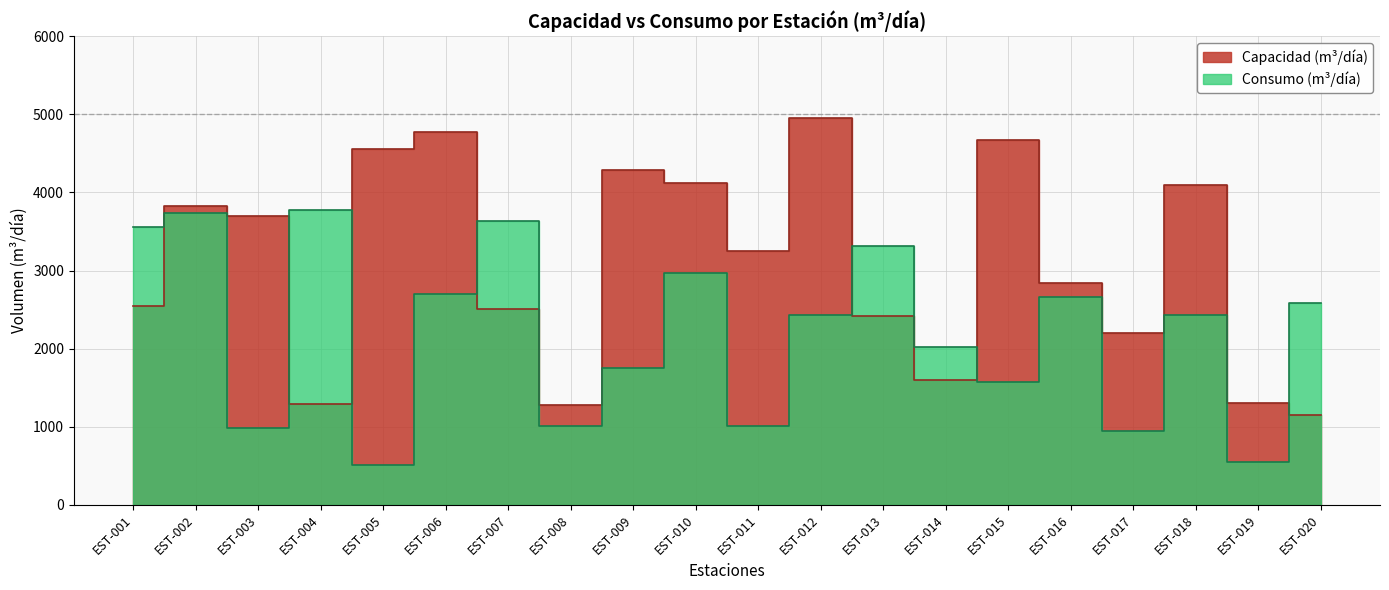

How many interior local valleys does the Capacidad (m³/día) series have?

5